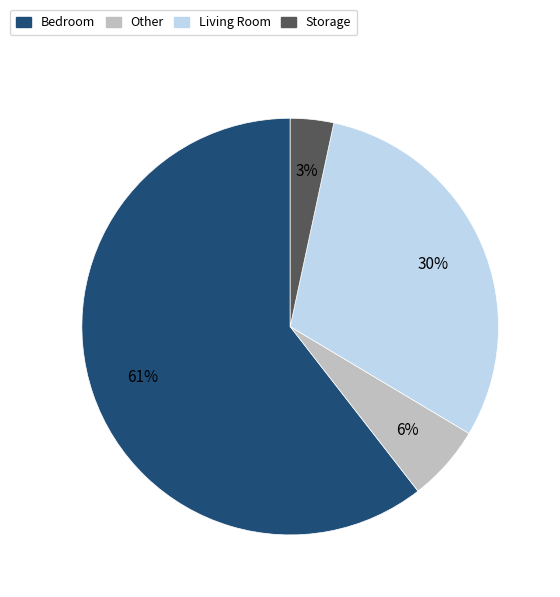

Is there a majority slice in this chart?

Yes